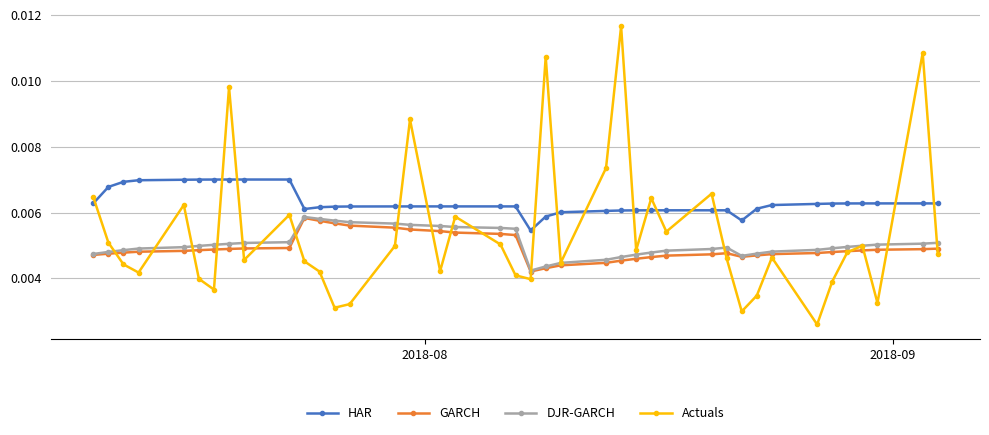

True or false: GARCH and HAR cross at least once.

False